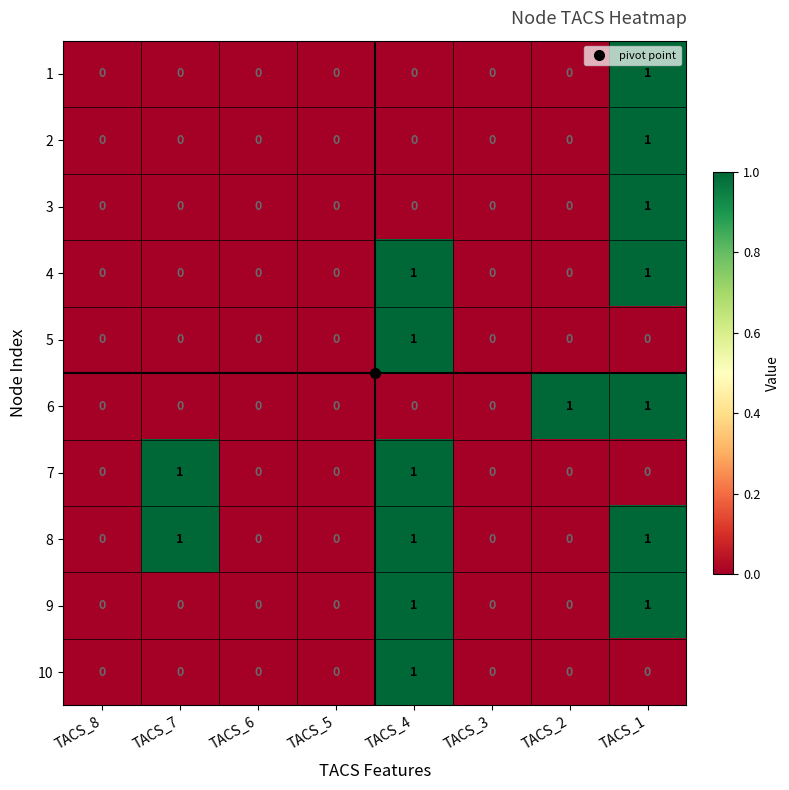

At which label does 2 reach its peak?

TACS_1